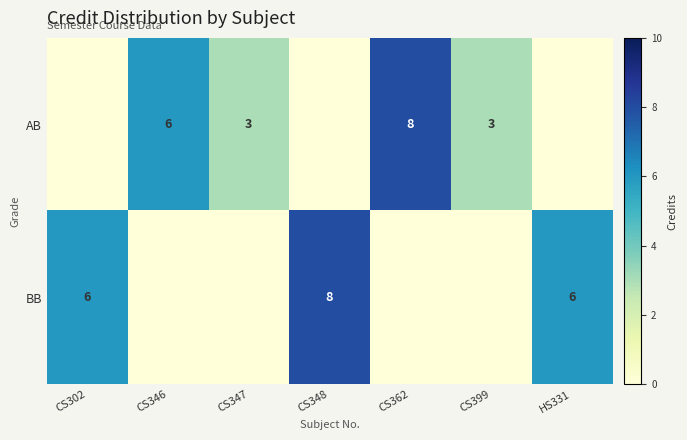

Is it true that BB equals 11 at CS348?

False